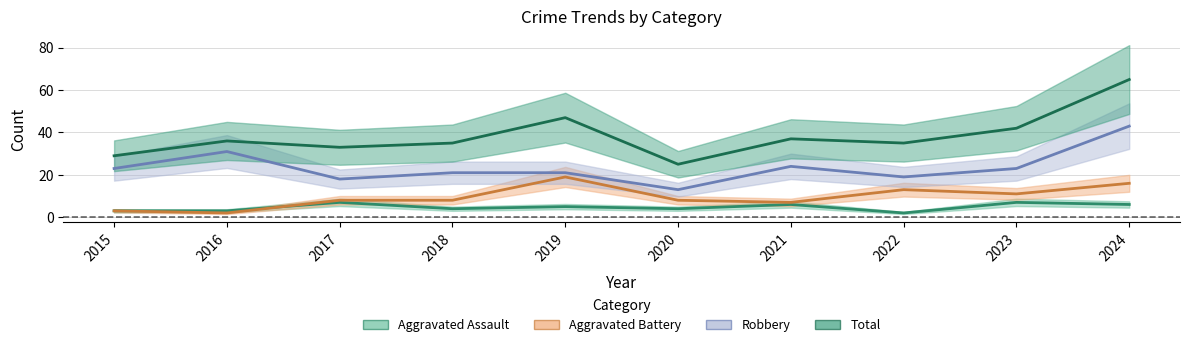

At which label is Robbery closest to 28?

2016